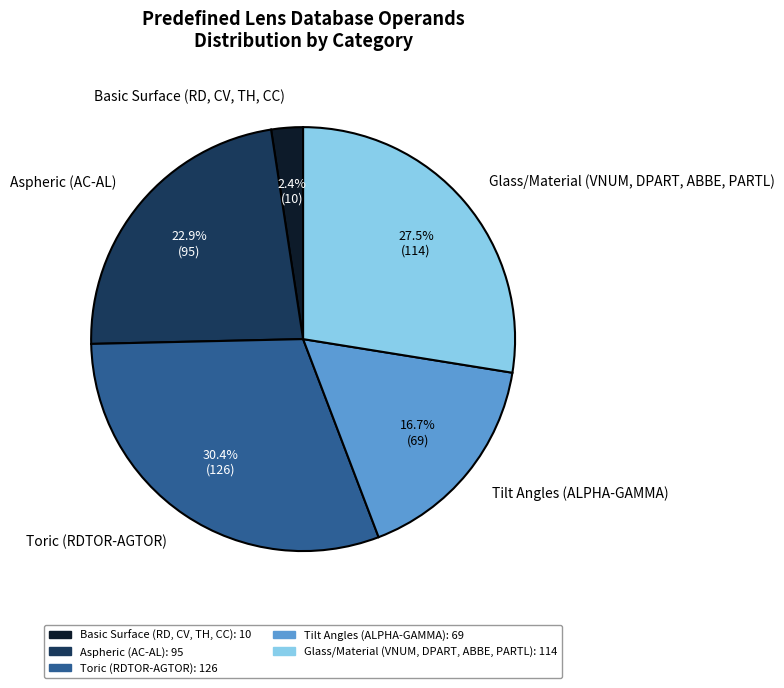

What percentage is NOT represented by Toric (RDTOR-AGTOR)?

69.6%